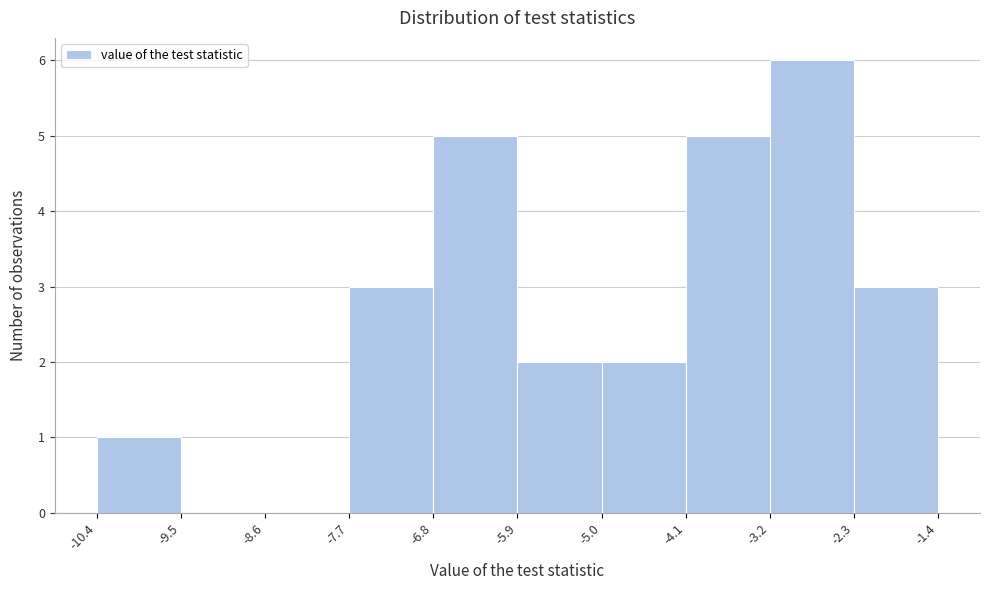

Over which range of the x-axis is the bar tallest?

-3.2 to -2.3